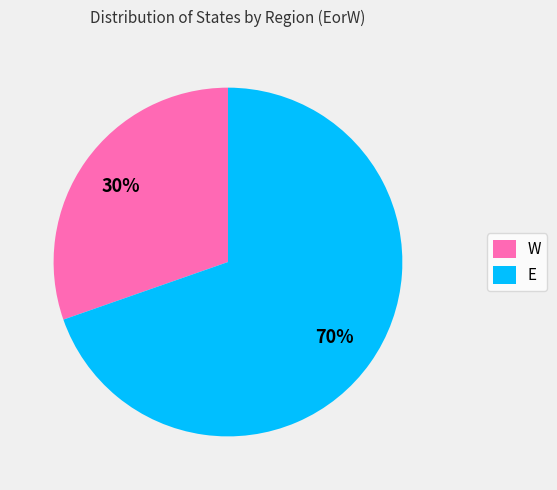

To the nearest percent, what is the combined percentage of E and W?

100%